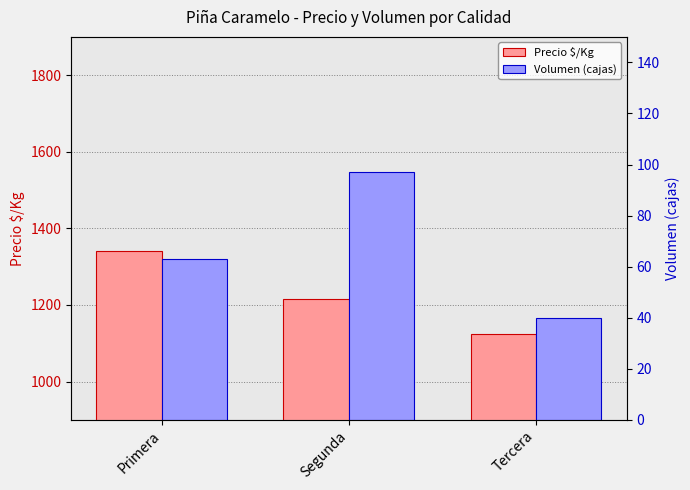

How many series are shown in this chart?

2